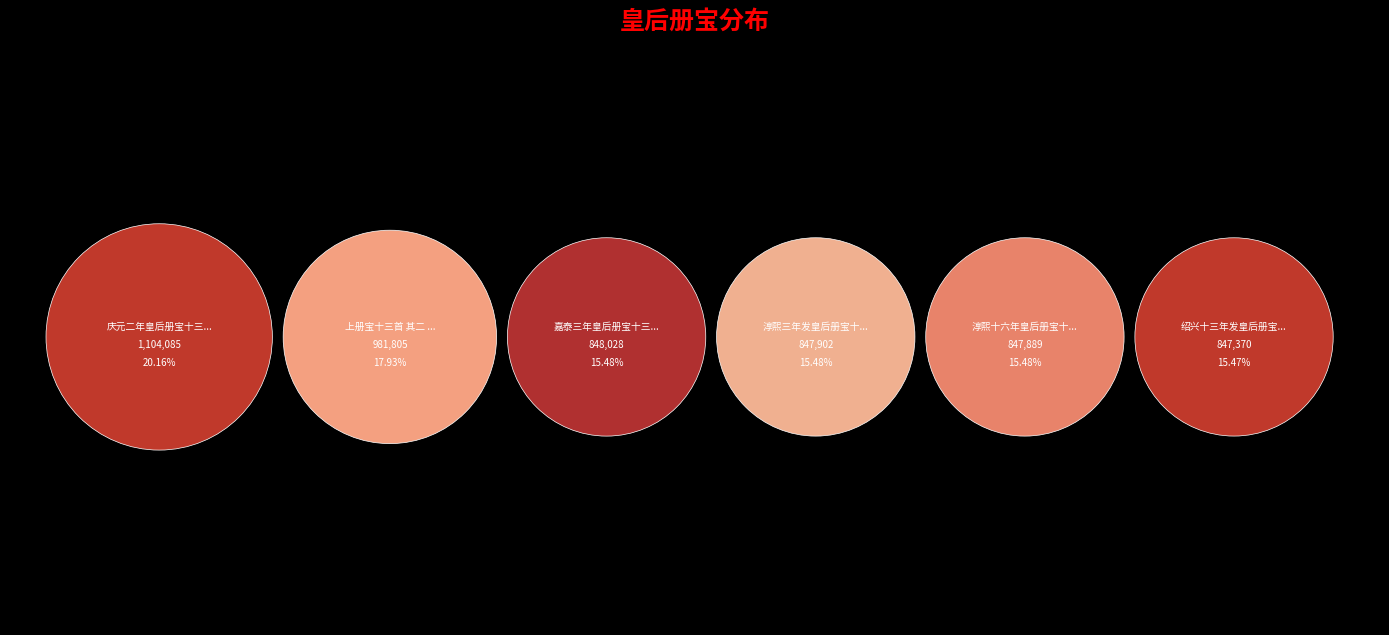

What percentage is the 嘉泰三年皇后册宝十三首 其二 slice, to the nearest percent?

15%